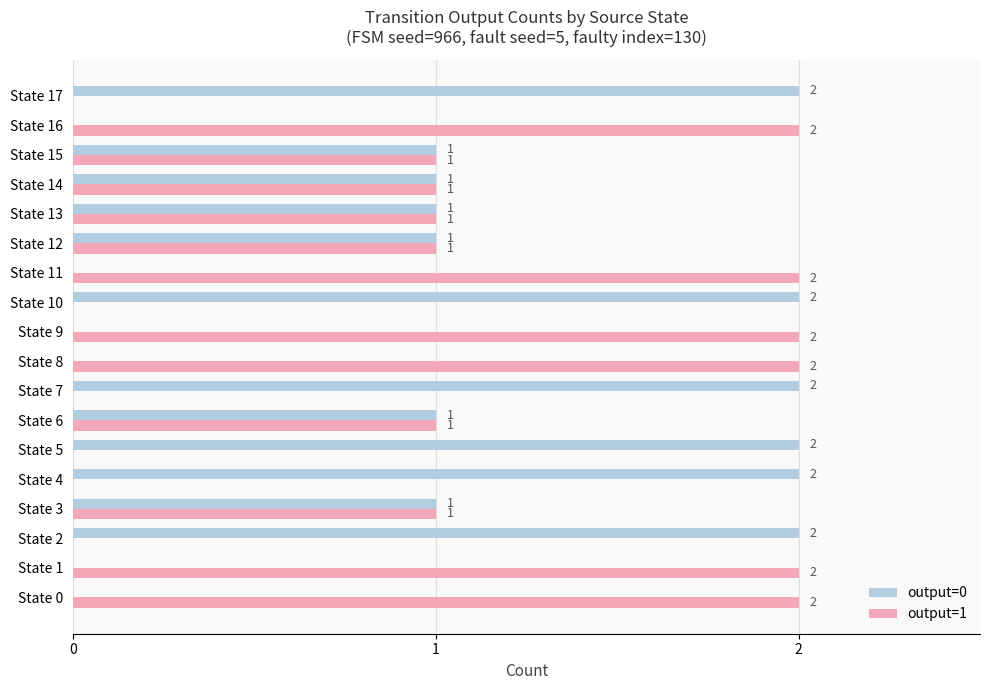

What is the sum of all output=1 values?

18